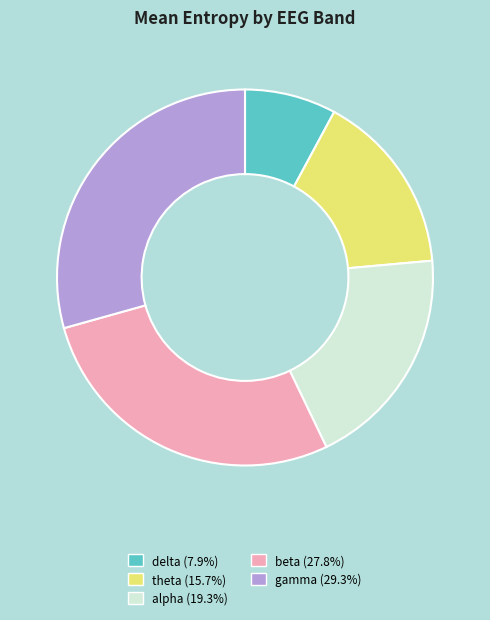

Do alpha (19.3%) and beta (27.8%) together represent more than half of the pie?

No